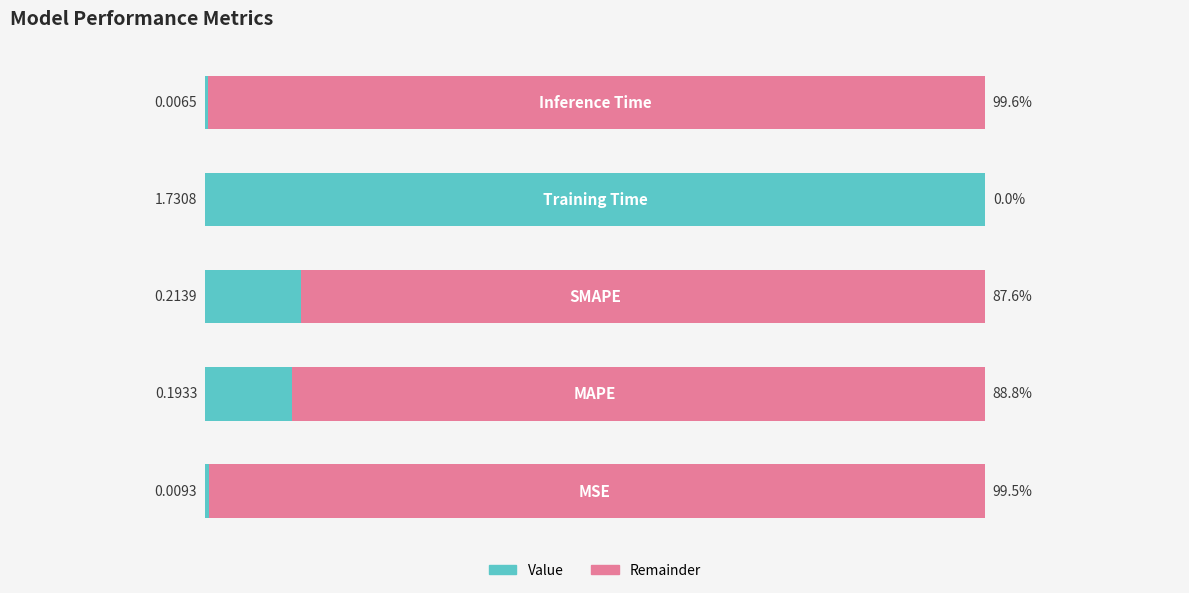

At how many categories does at least one series exceed 0?

5